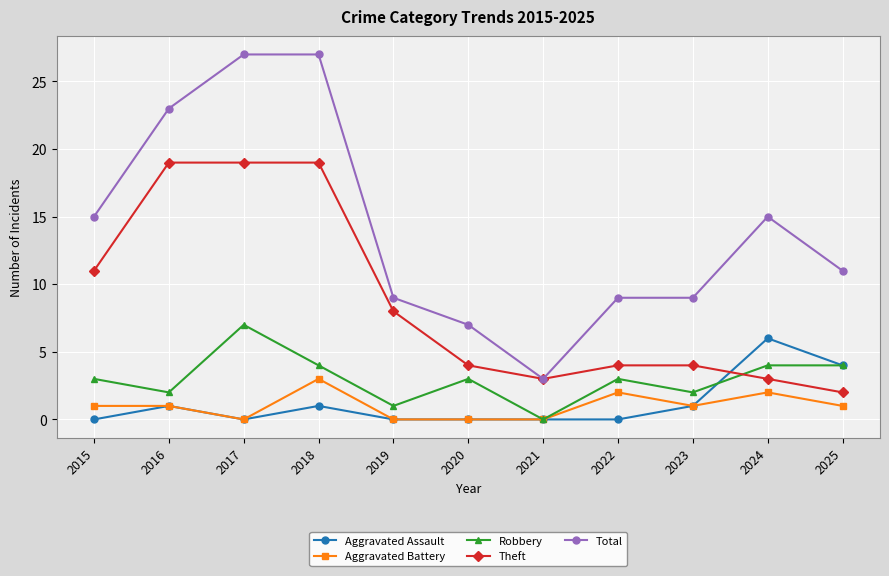

What is the average value of the Total series?

14